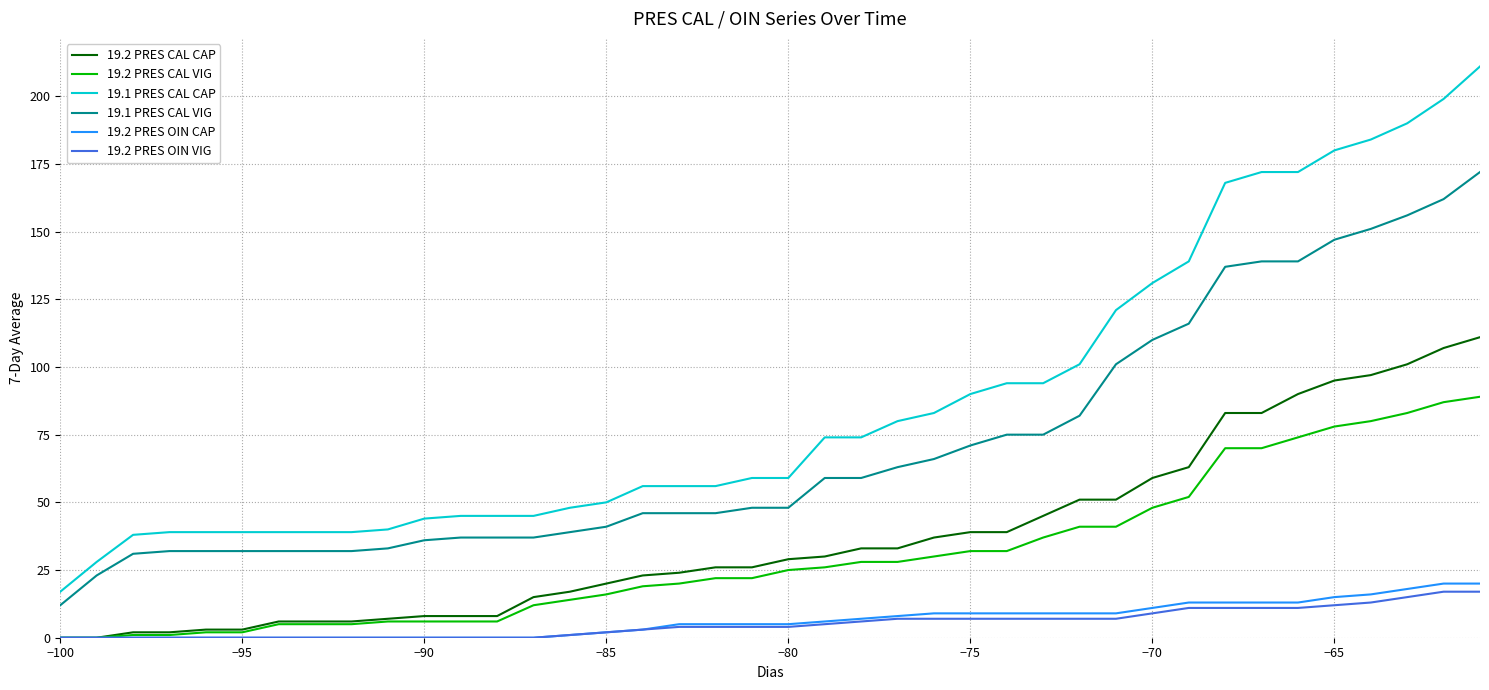

Which series has the largest total across all categories?

19.1 PRES CAL CAP